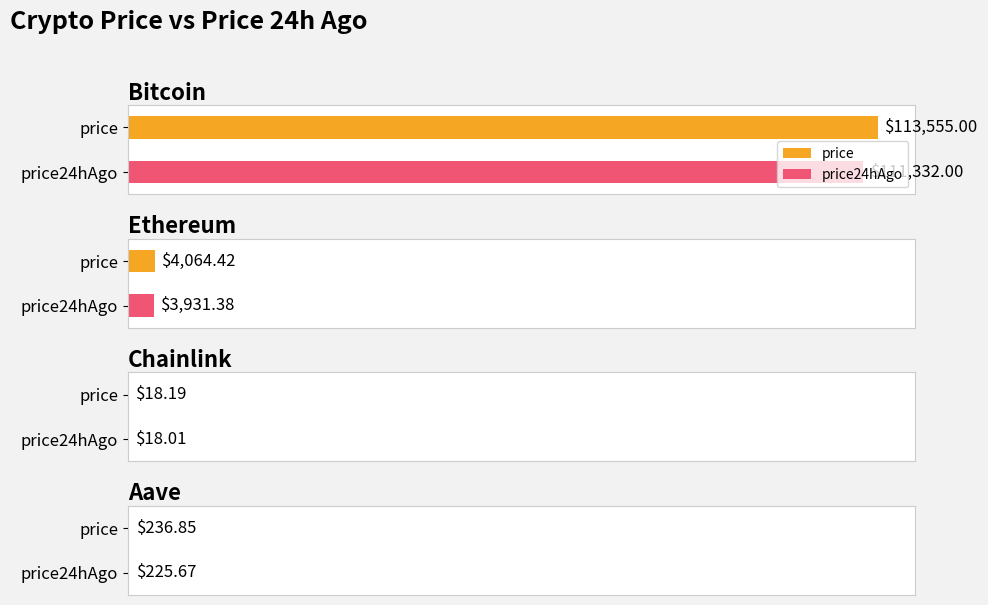

Which has a higher value, Bitcoin or Ethereum?

Bitcoin